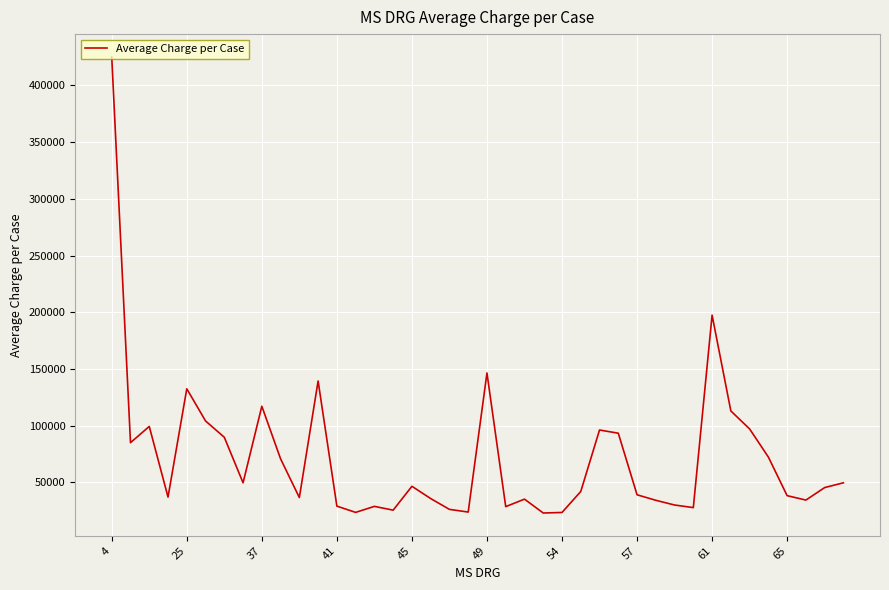

How many distinct data groups are displayed?

1